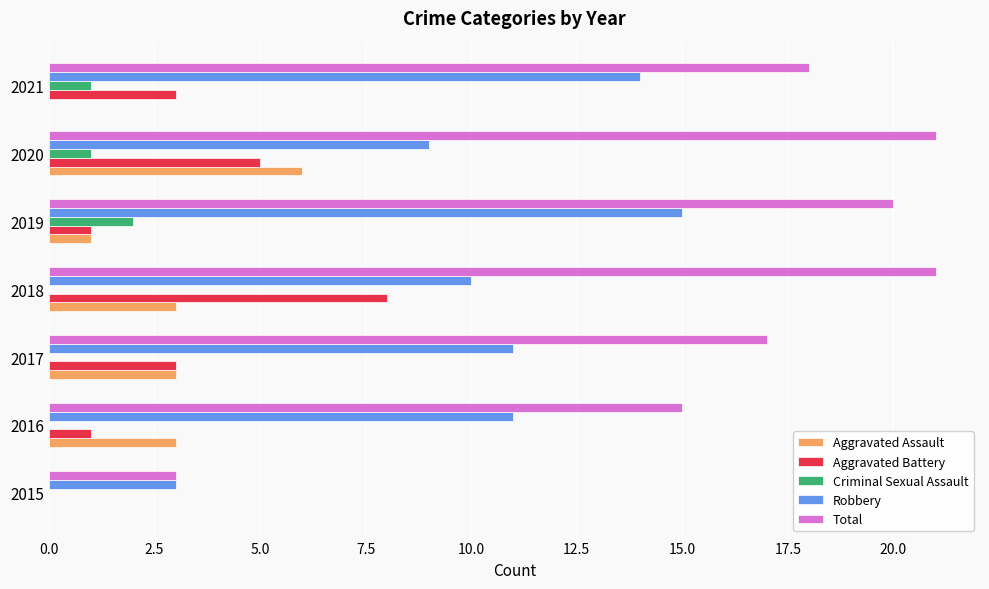

What is the highest value of the Total series?

21